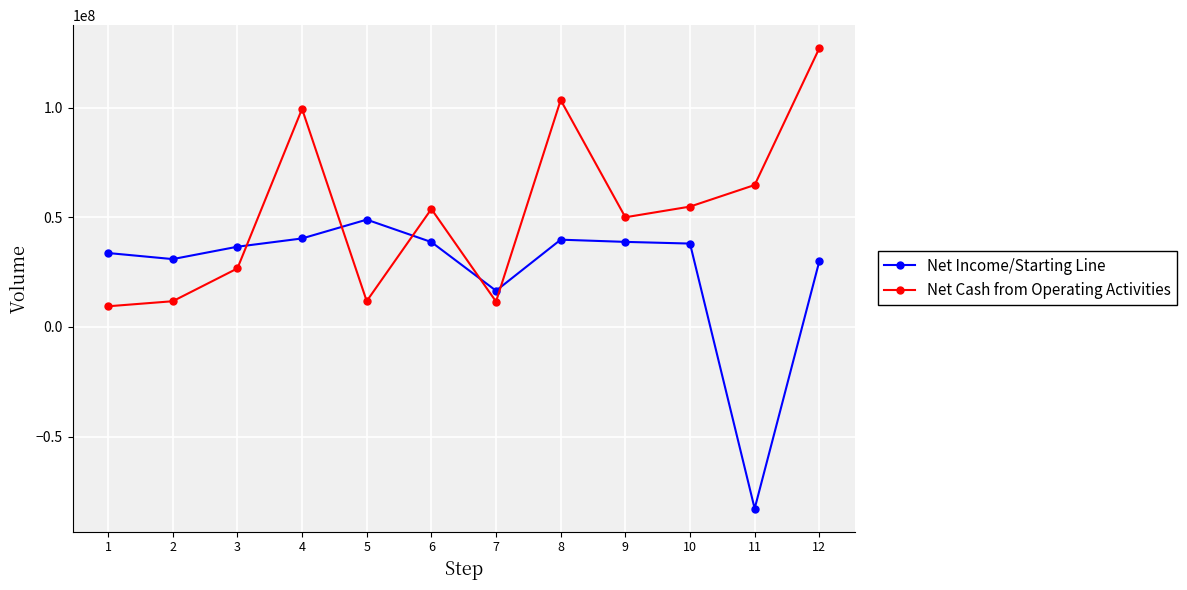

Is it true that Net Cash from Operating Activities equals 11744000 at 2?

True